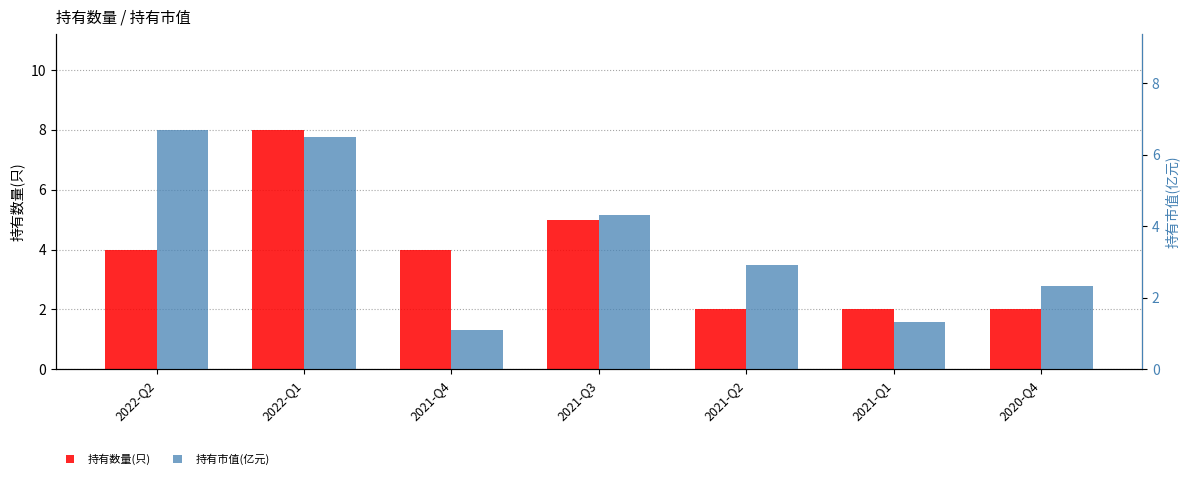

What is the smallest value displayed?

1.1